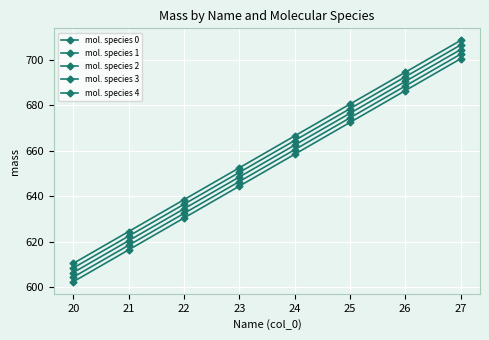

How many values in the mol. species 0 series are below 666?

4